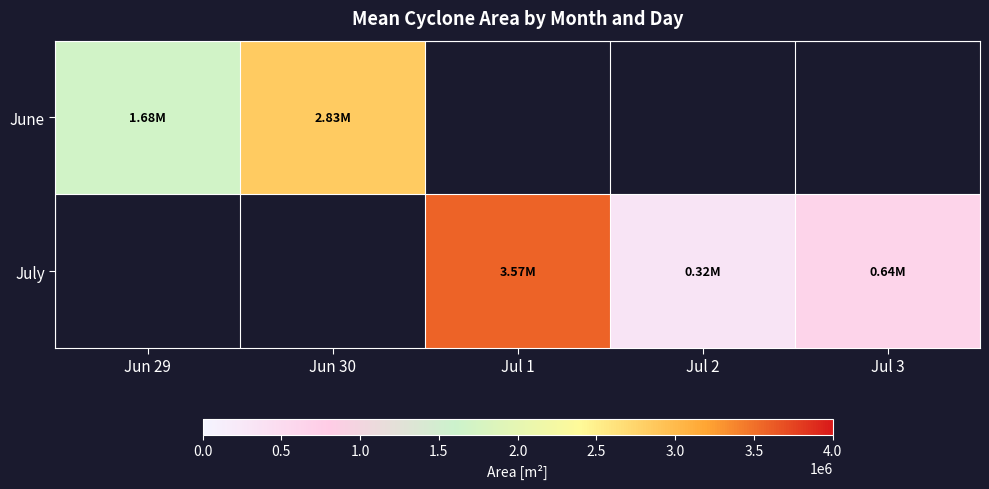

Is the value of July at Jul 2 greater than the value of June at Jul 3?

No